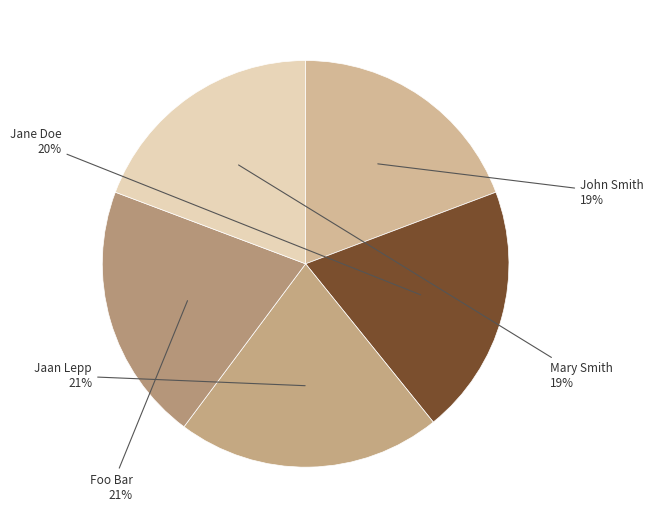

Is there any slice that represents more than half of the pie?

No